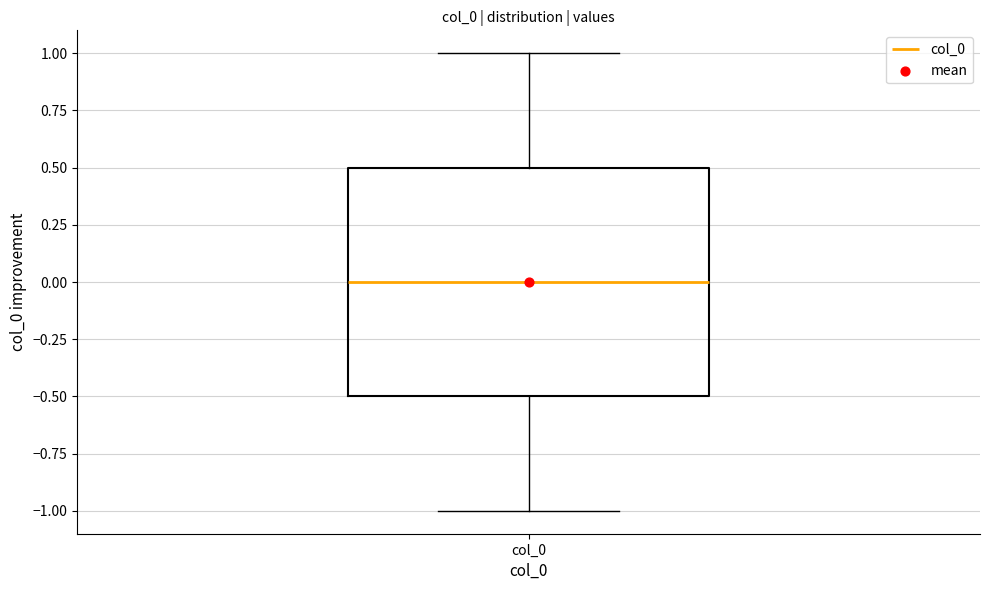

Where does the median line of the box for col_0 sit on the y-axis? The values are not printed on the chart, so give them approximately, as read against the axis.

0.0